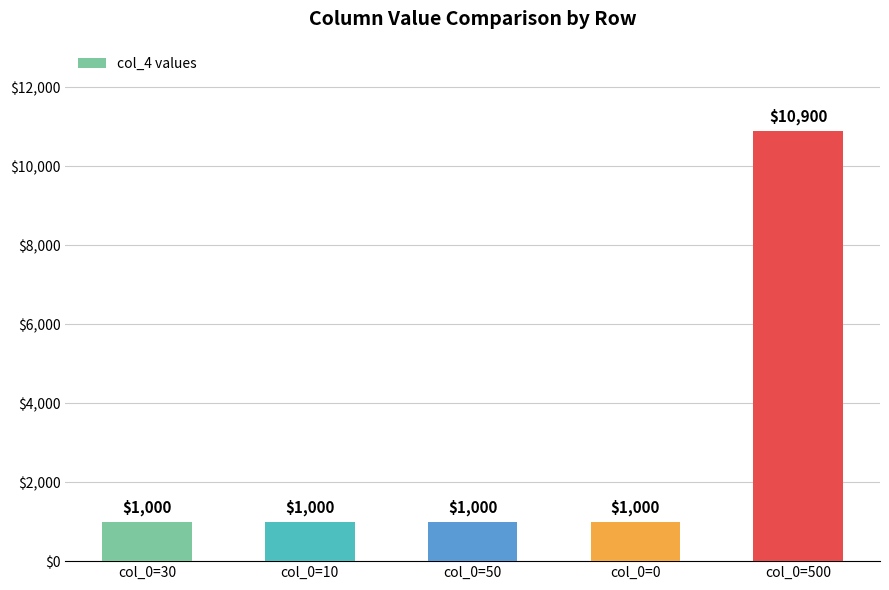

Reading left to right, list all the values displayed in this chart.

1000	1000	1000	1000	10900